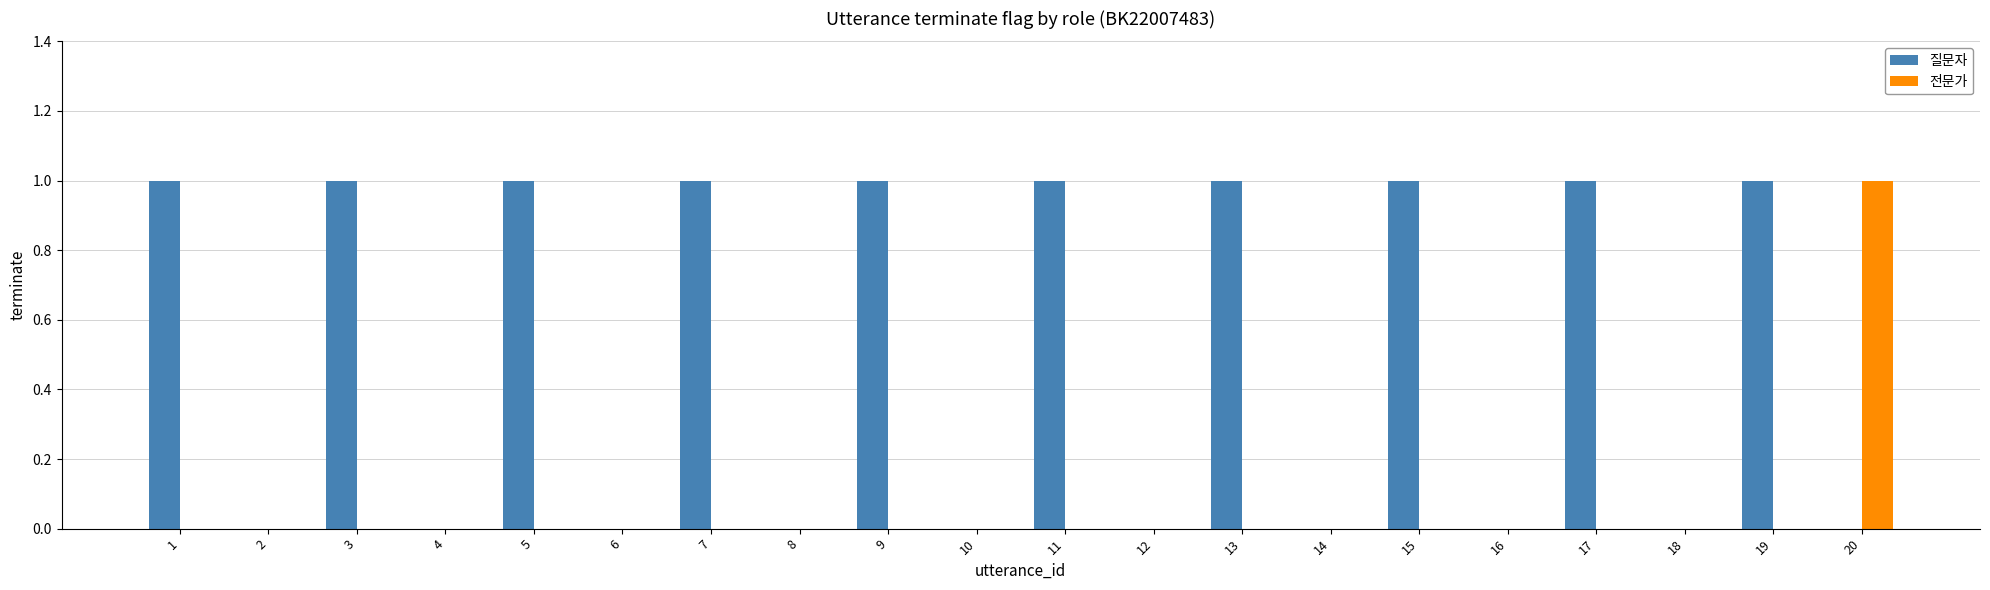

Reading left to right, transcribe all the data shown in this chart.

질문자: 1	0	1	0	1	0	1	0	1	0	1	0	1	0	1	0	1	0	1	0
전문가: 0	0	0	0	0	0	0	0	0	0	0	0	0	0	0	0	0	0	0	1